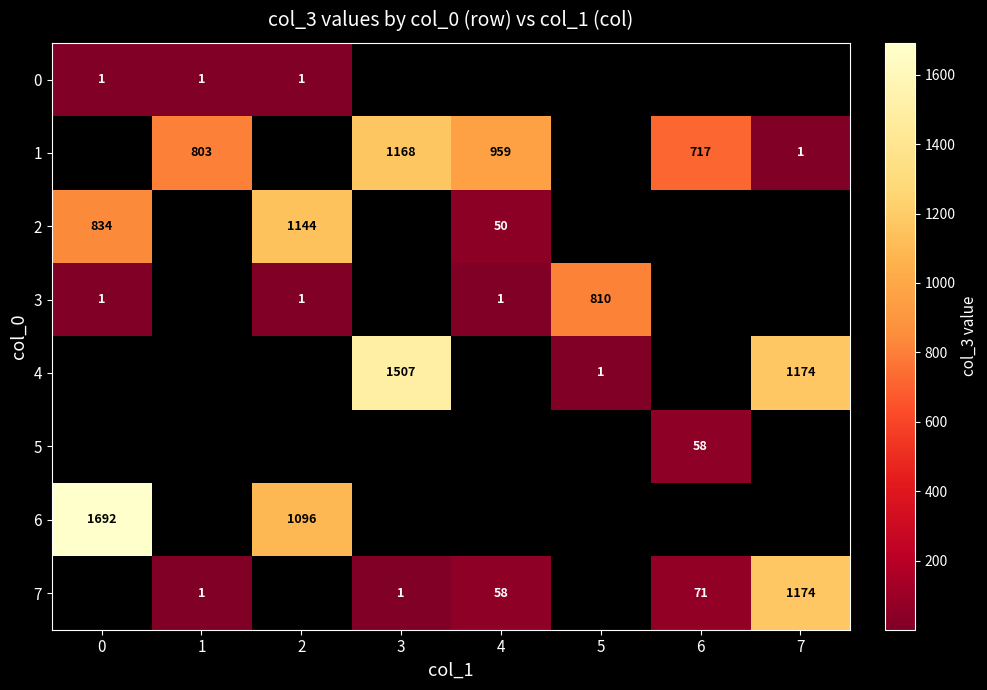

Between 6 and 1, which is larger?

1